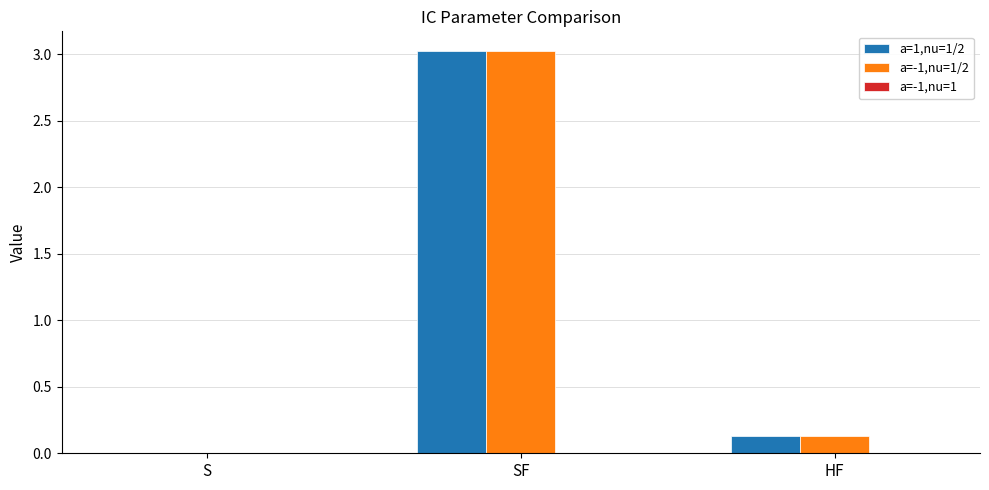

Which category has the highest value across all series?

SF